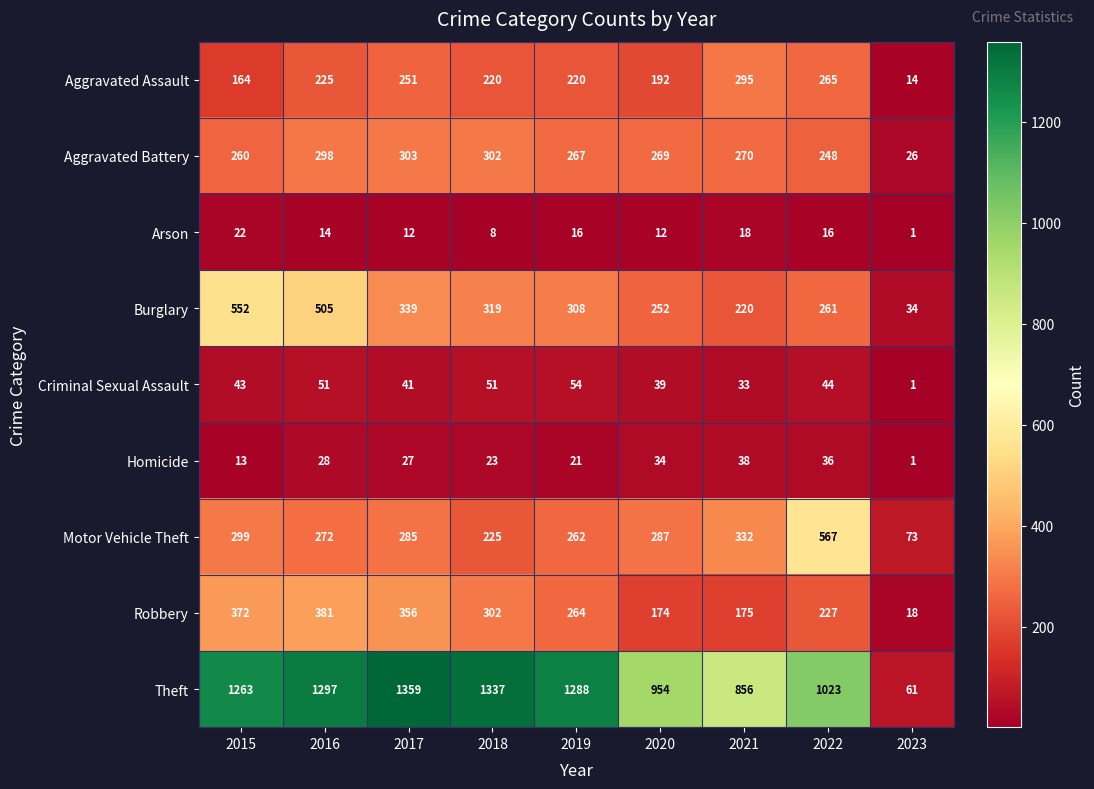

Where is Motor Vehicle Theft nearest to the value 320?

2021